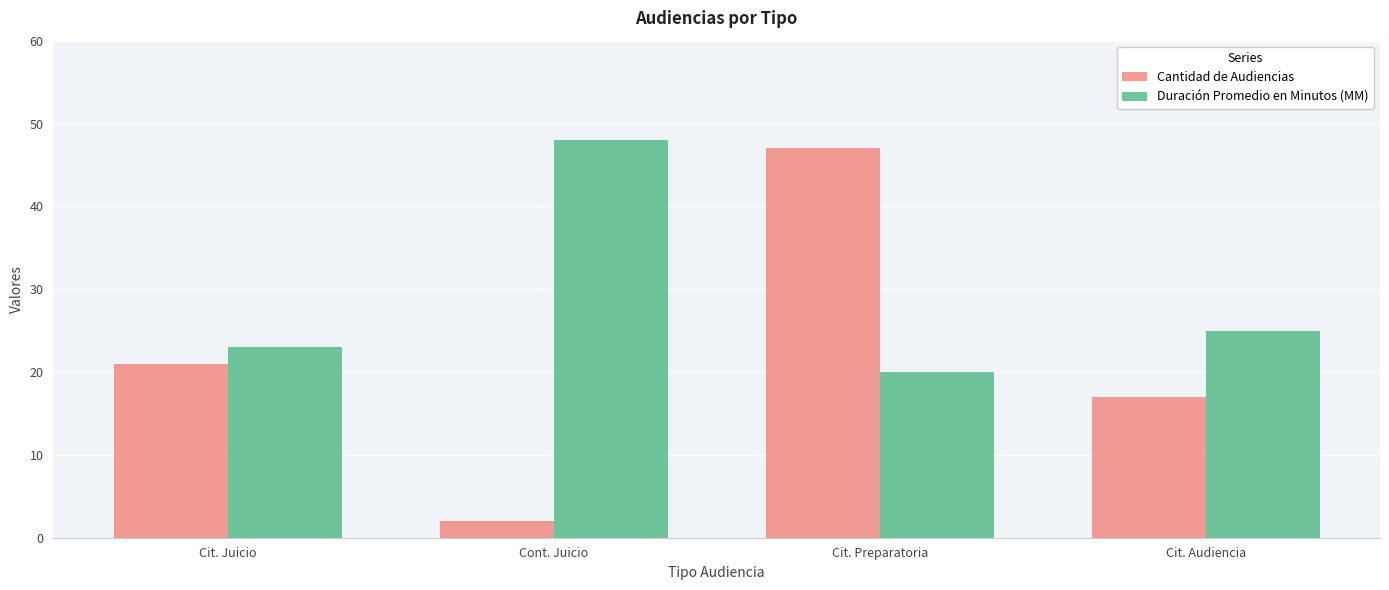

How many series are shown in this chart?

2